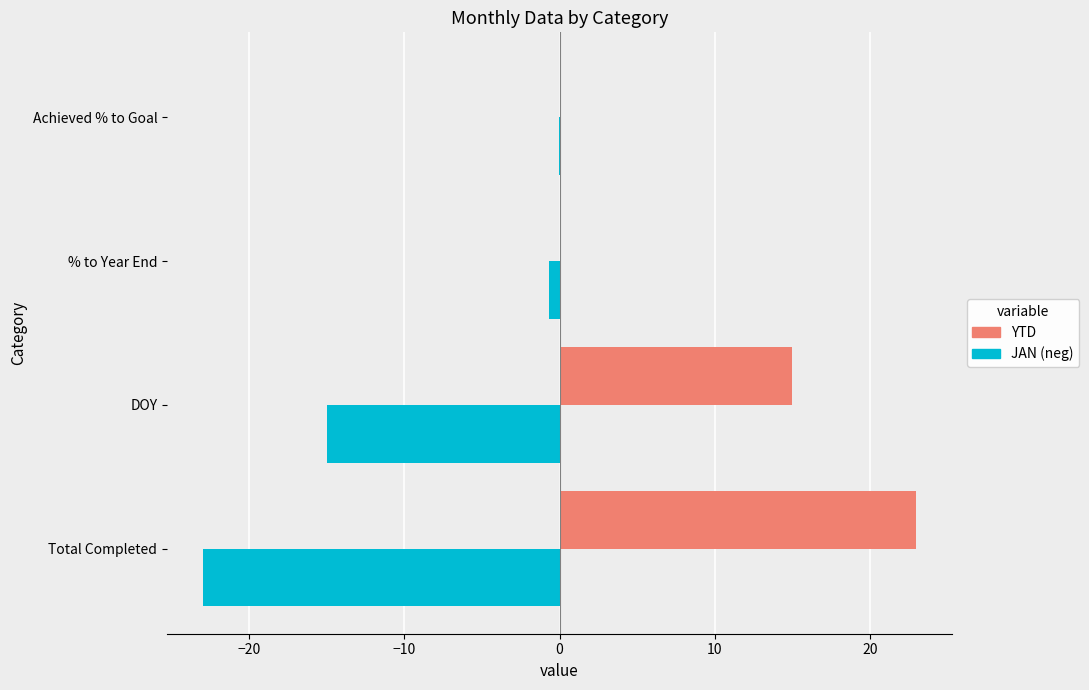

At which label is JAN (neg) closest to -11?

DOY